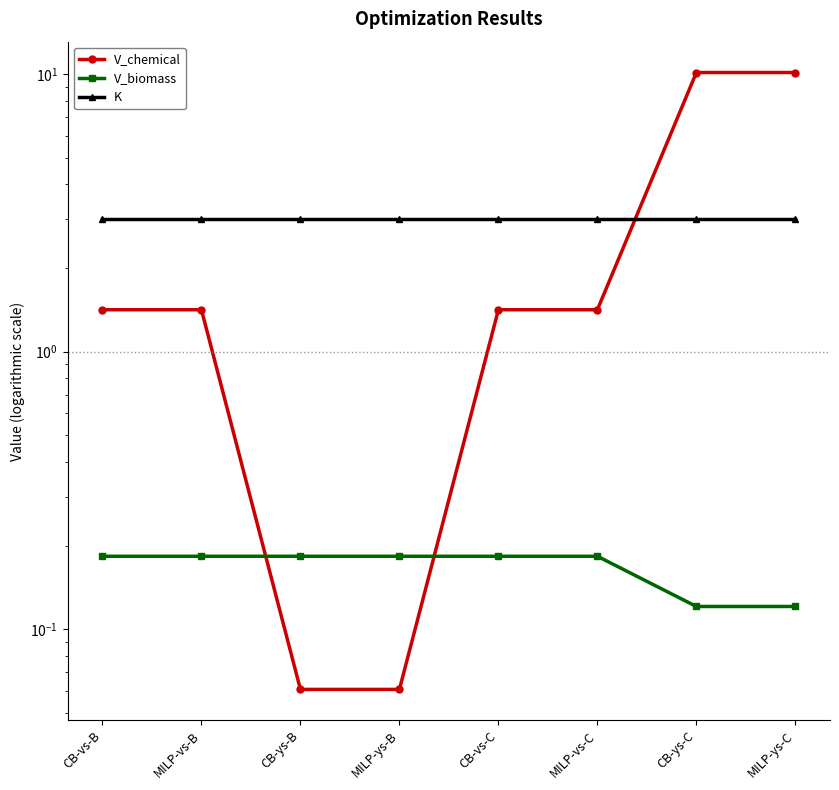

What is the label of the 5th point from the left?

CB-vs-C